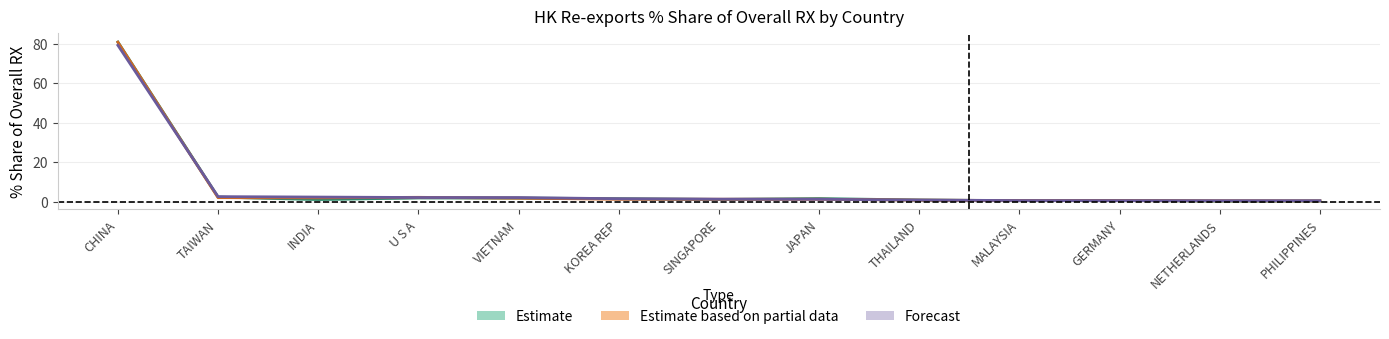

Which series has the largest range (max minus min)?

Estimate